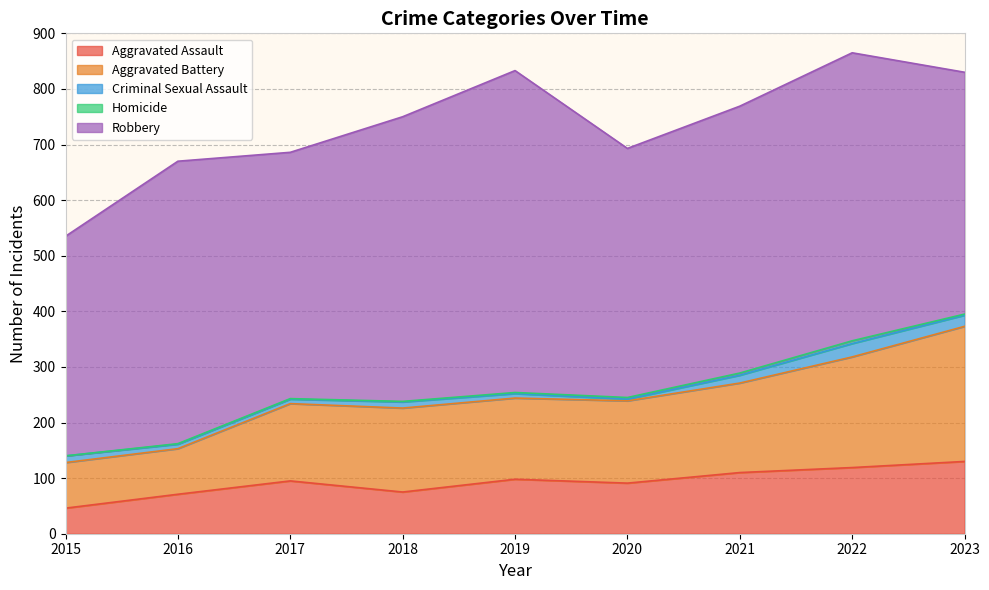

What is the total value across all series at 2015?

535